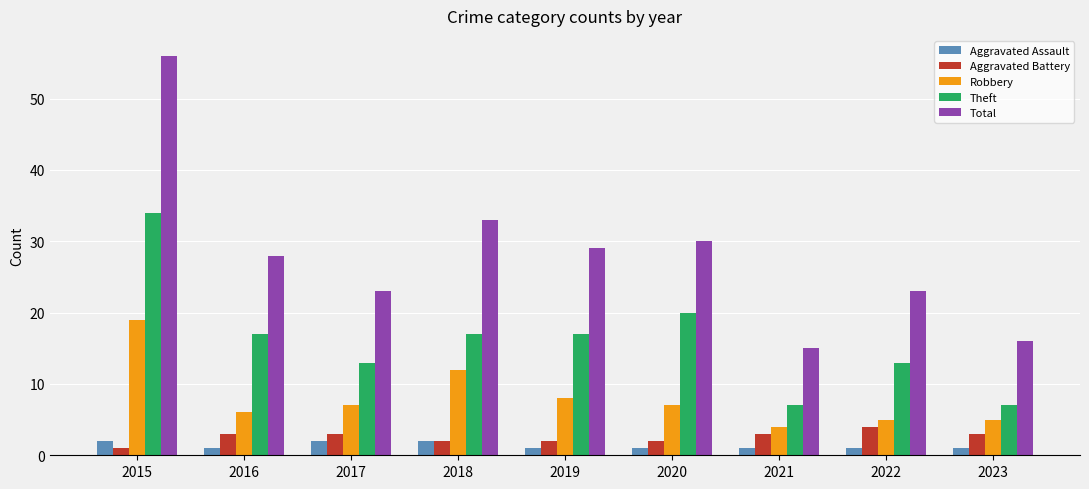

Is the value of Total at 2019 greater than the value of Aggravated Assault at 2023?

Yes